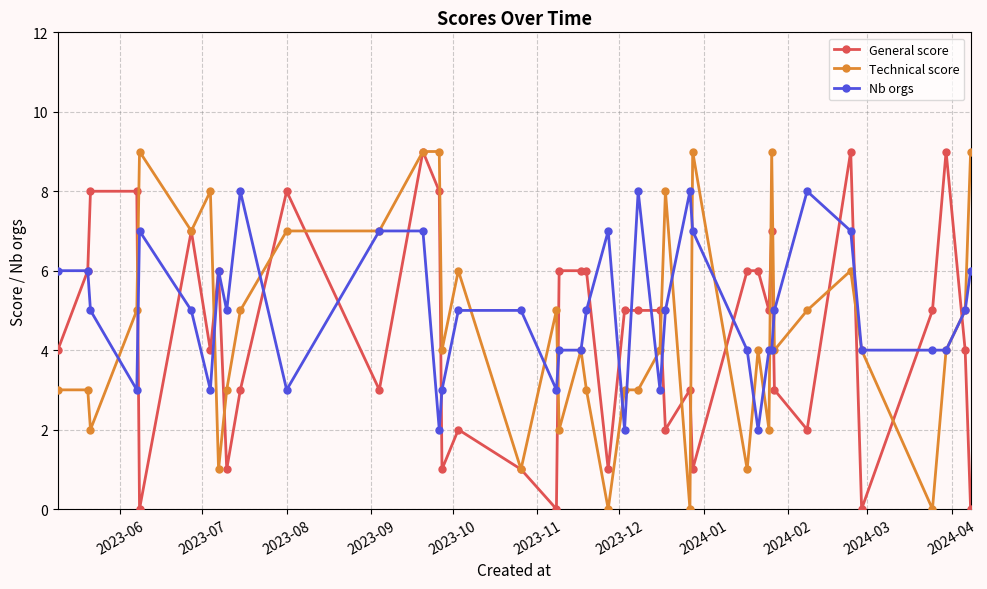

What is the maximum value shown in the chart?

9